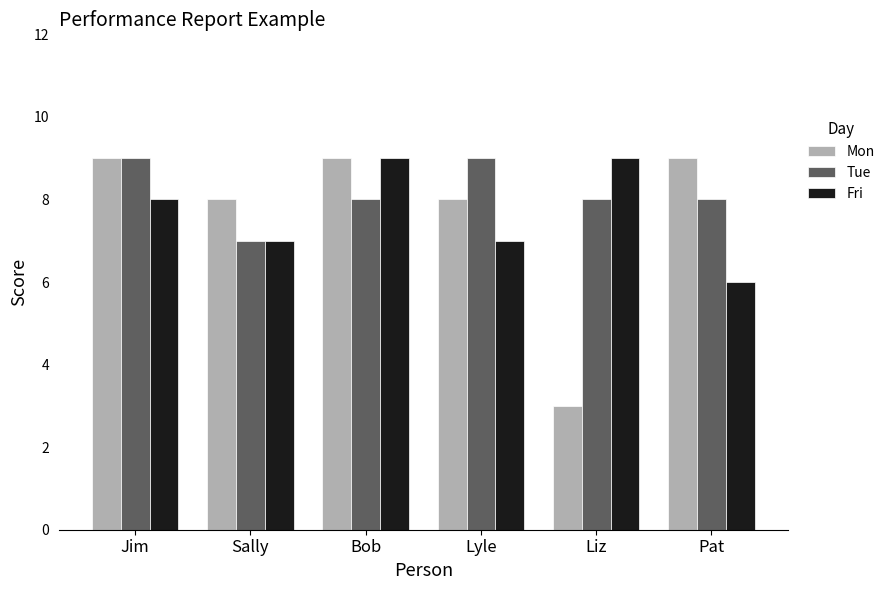

What are all the series names shown in the legend?

Mon, Tue, Fri